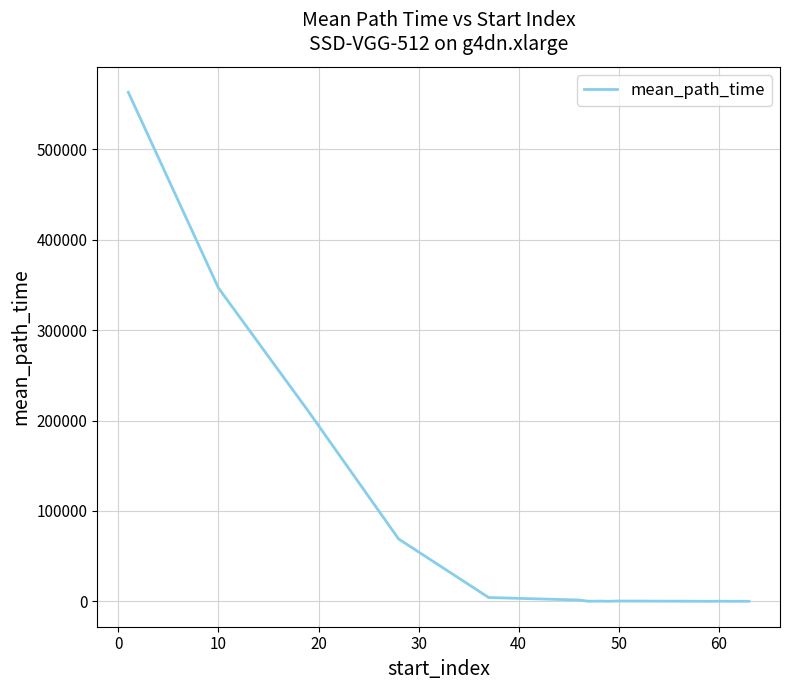

How many lines are shown in the chart?

1